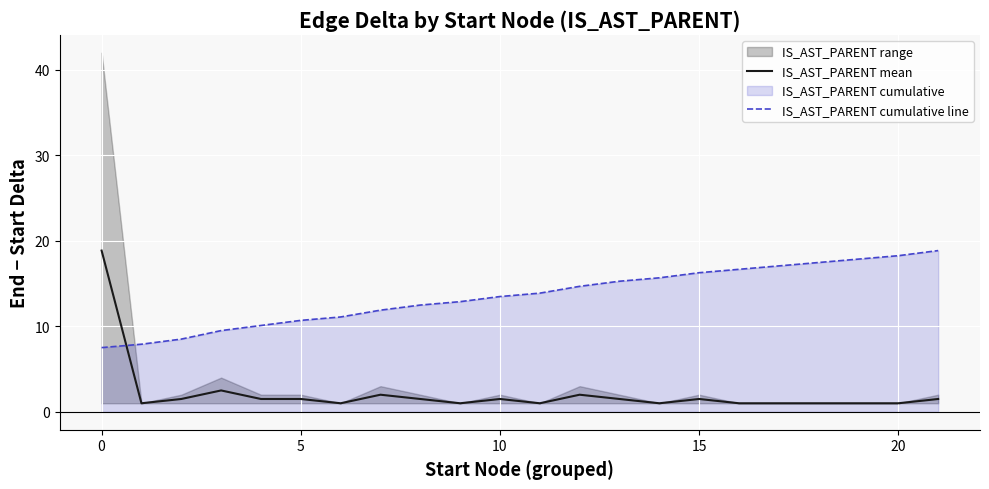

True or false: IS_AST_PARENT cumulative line has a value of 16.7 at 16.

True